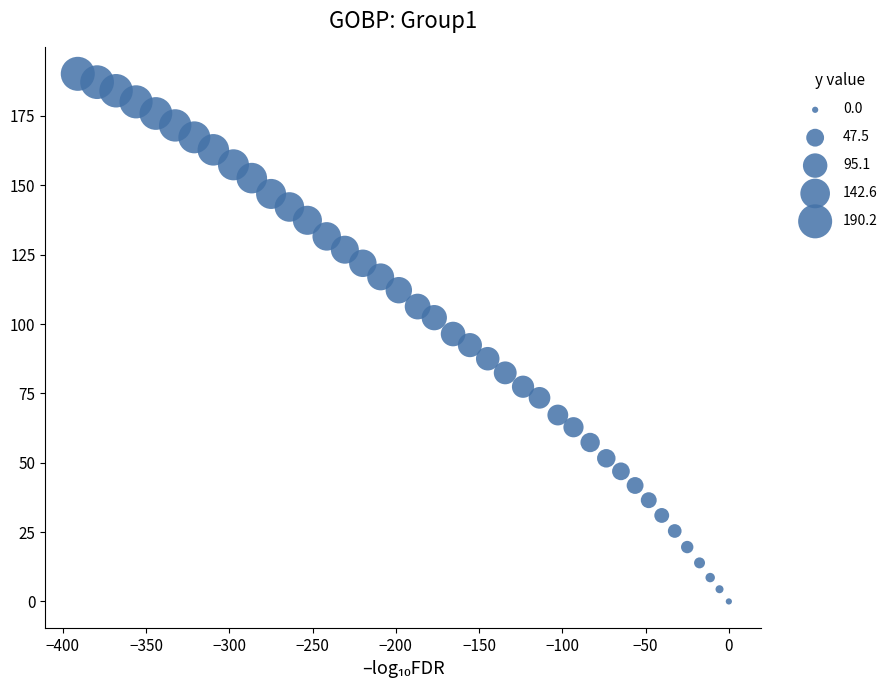

What is the range of X values (max minus min)?

391.0